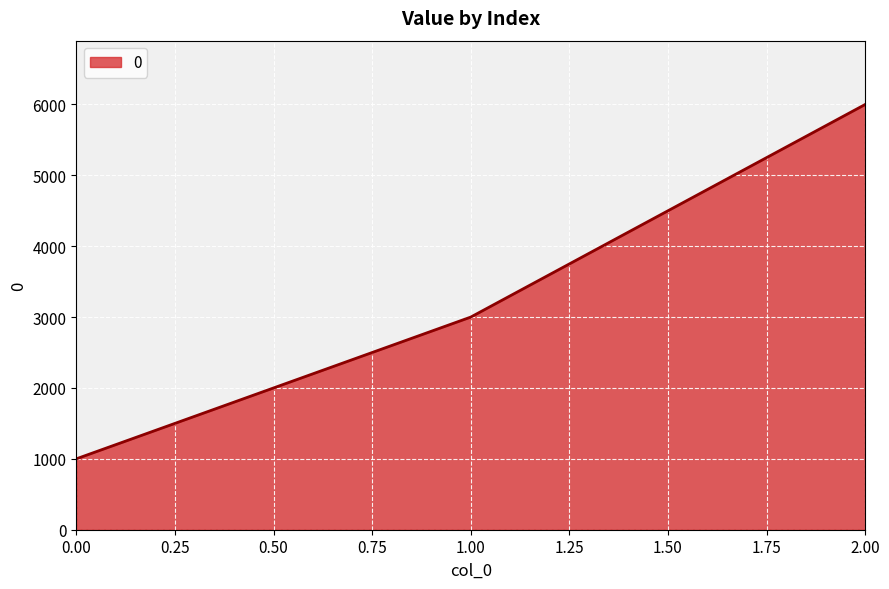

What value does the data have at 0.00, to the nearest 50?

1000